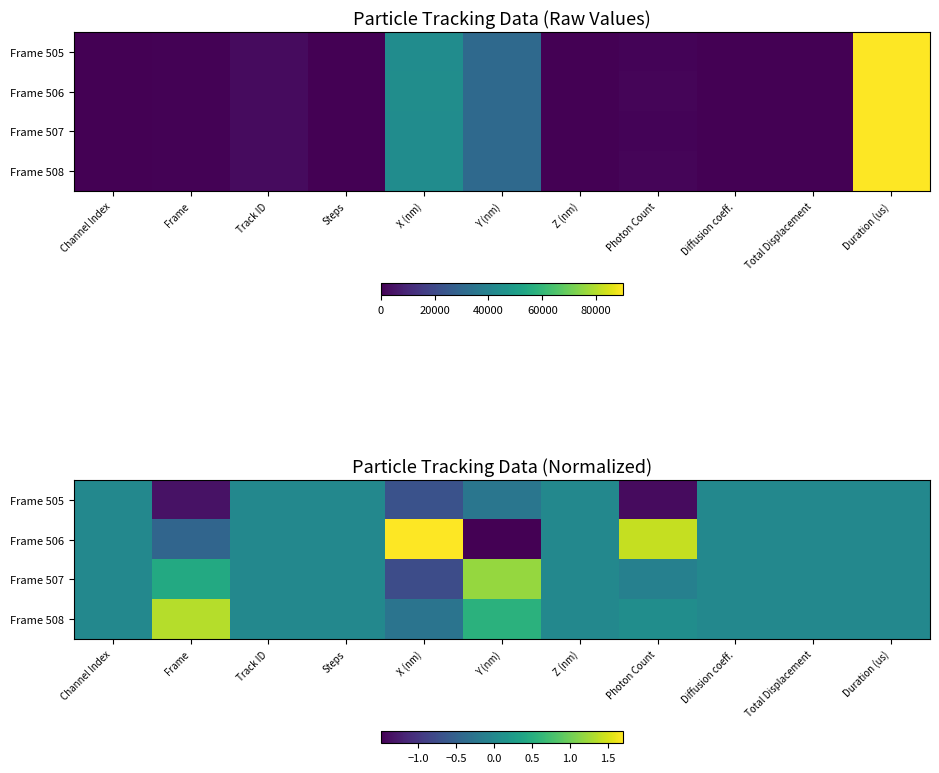

Count the Frame 506 values in the range 0 to 1.

7